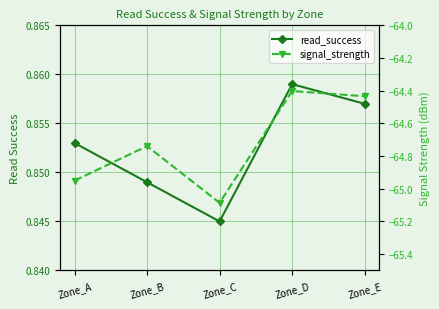

How many data points does each series have?

5